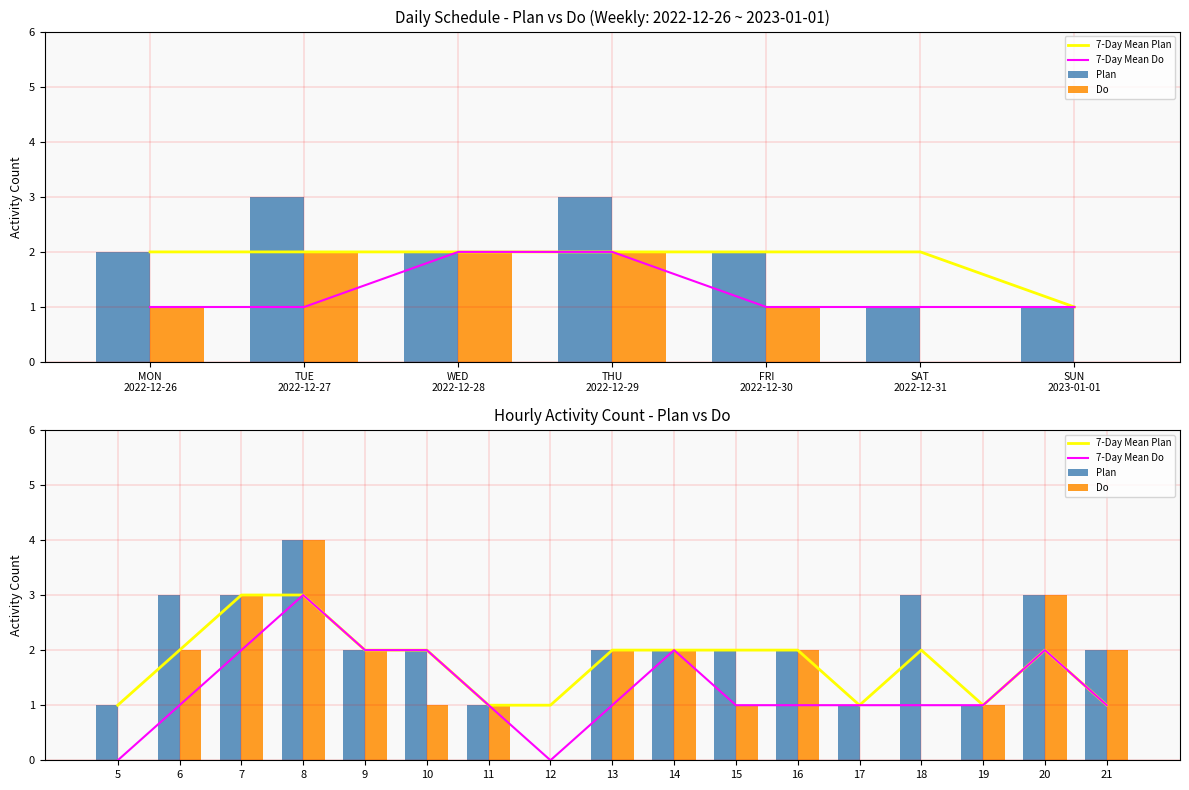

At how many categories does at least one series exceed 3?

1